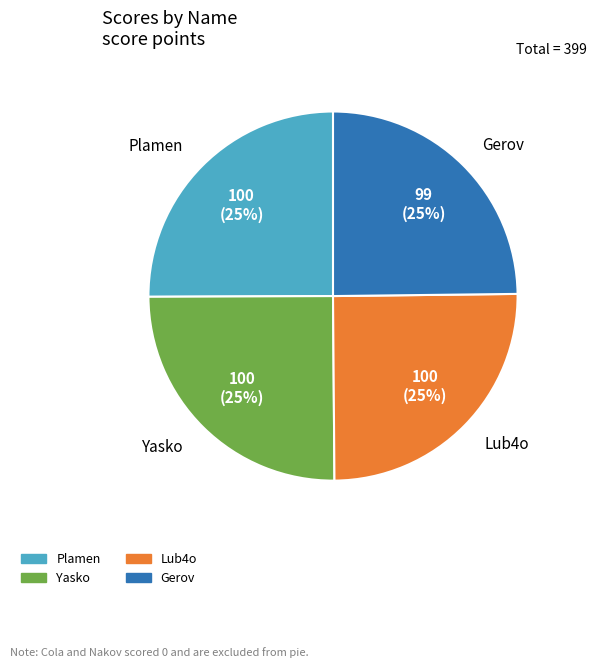

Does any single category account for the majority?

No